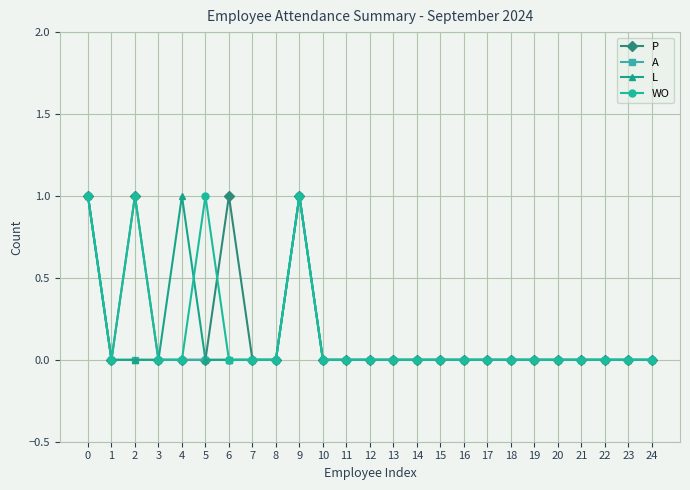

Is the value of L at 9 greater than the value of P at 8?

Yes